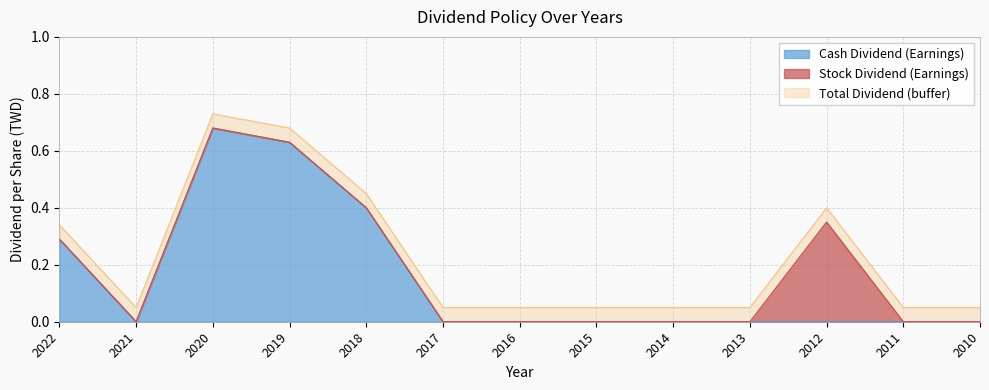

The value of Cash Dividend (Earnings) at 2013 is -0.5. True or false?

False